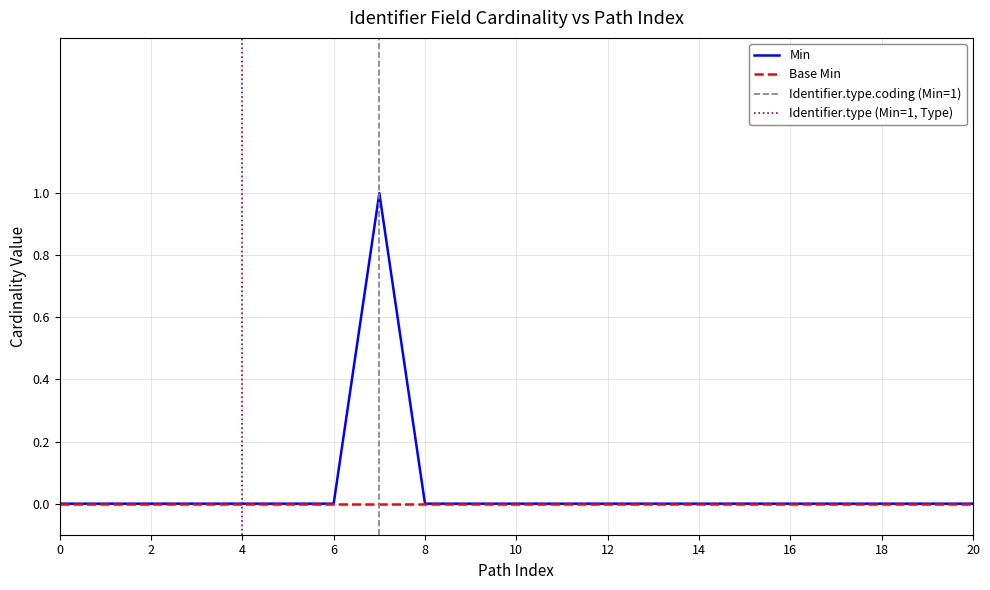

Does the chart display data point markers on the line(s)?

No